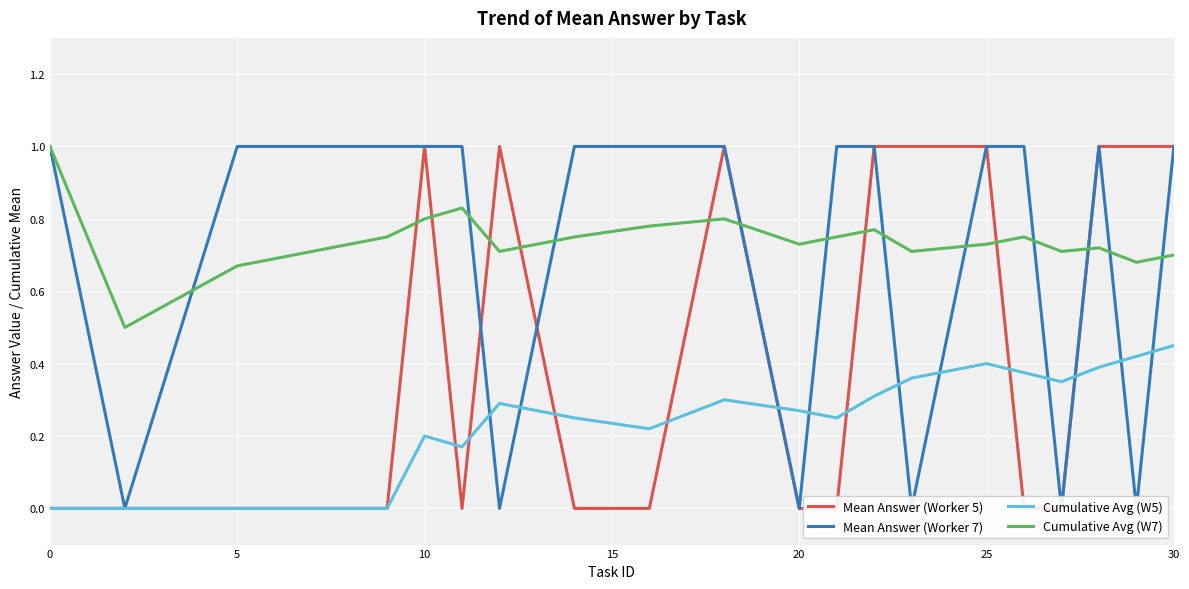

In Mean Answer (Worker 7), how many points are higher than both neighbors (excluding endpoints)?

1